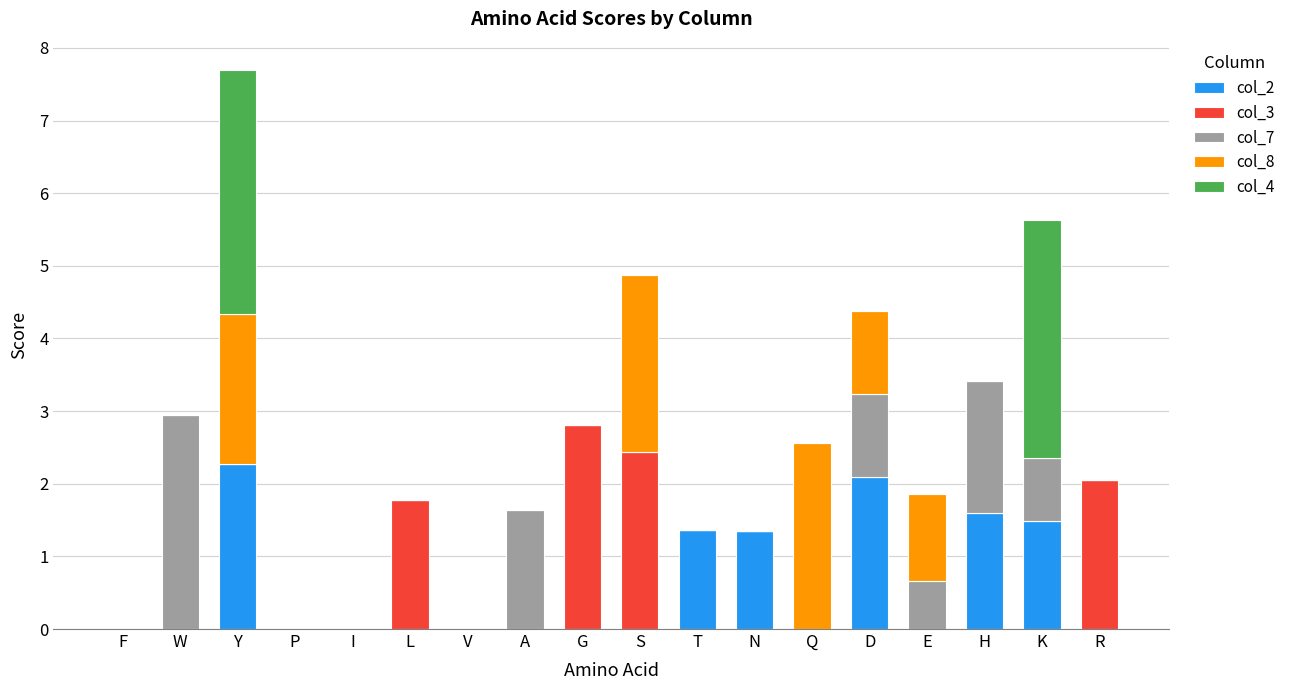

What is the highest value of the col_2 series?

2.3